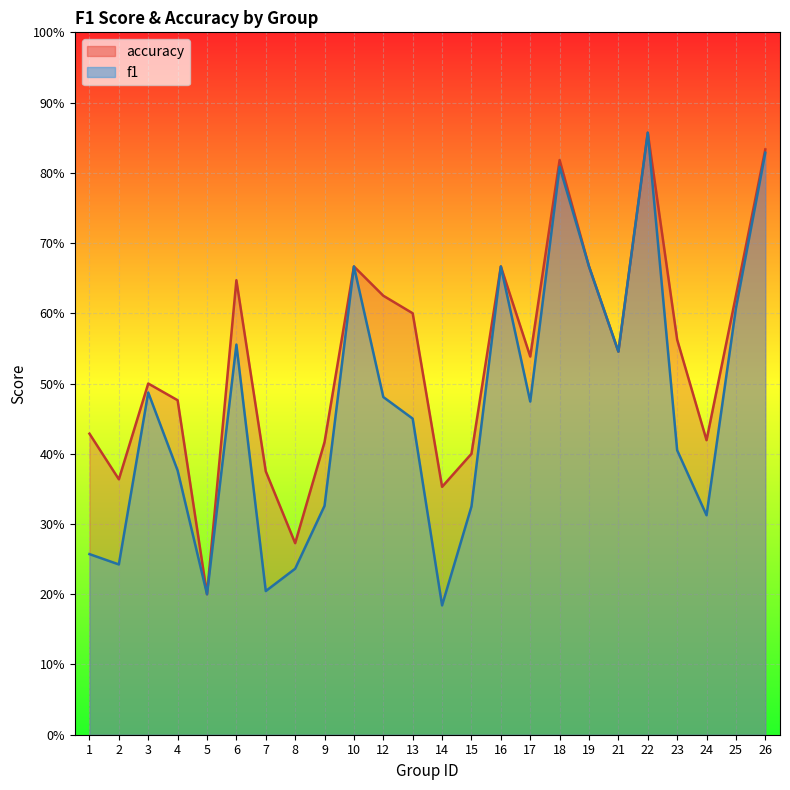

What is the value of the f1 point at the 12th from the left?

0.5